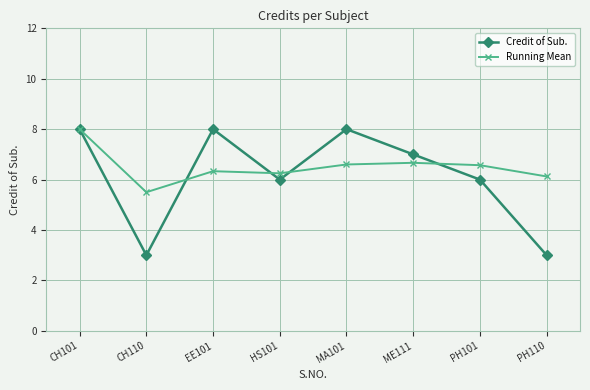

What is the highest value of the Credit of Sub. series?

8.0